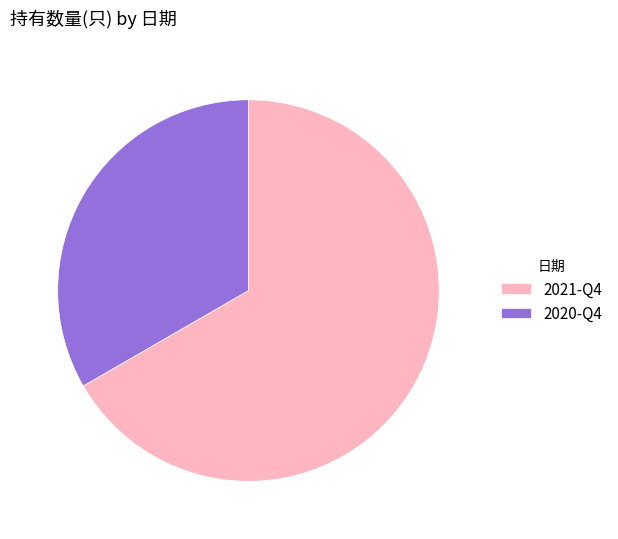

How many segments does this pie chart have?

2